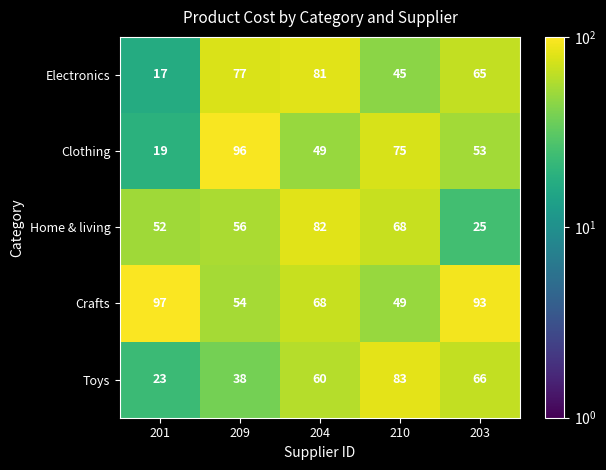

The Crafts series shows 19 at 210. True or false?

False